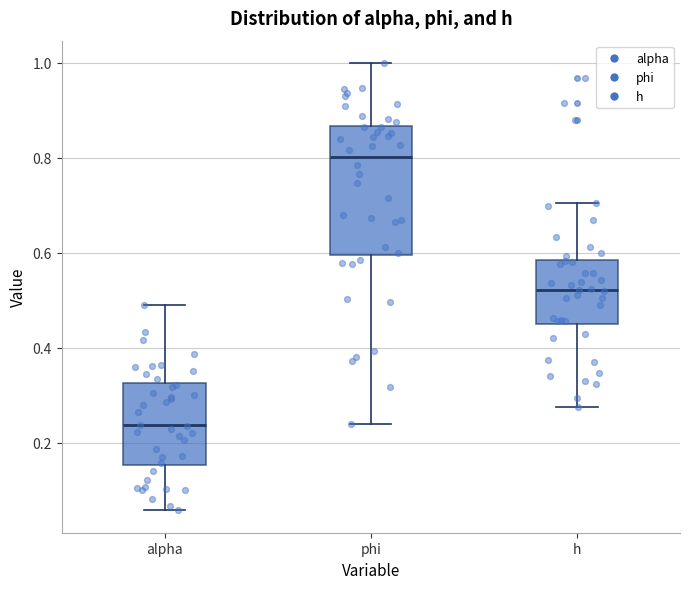

Comparing the boxes themselves (not the whiskers), which one is the tallest?

phi